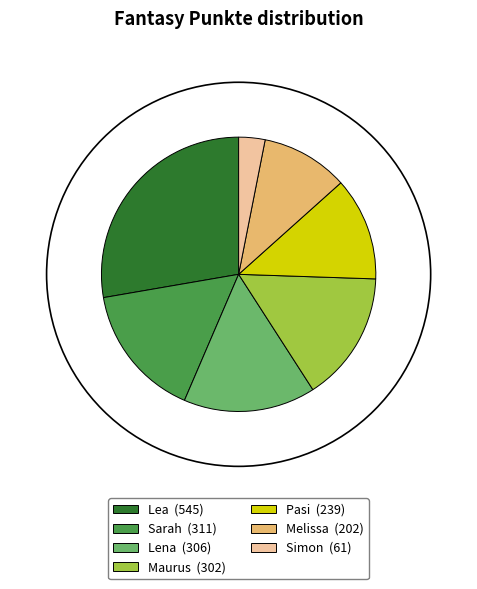

Do Melissa and Lea together represent more than half of the pie?

No